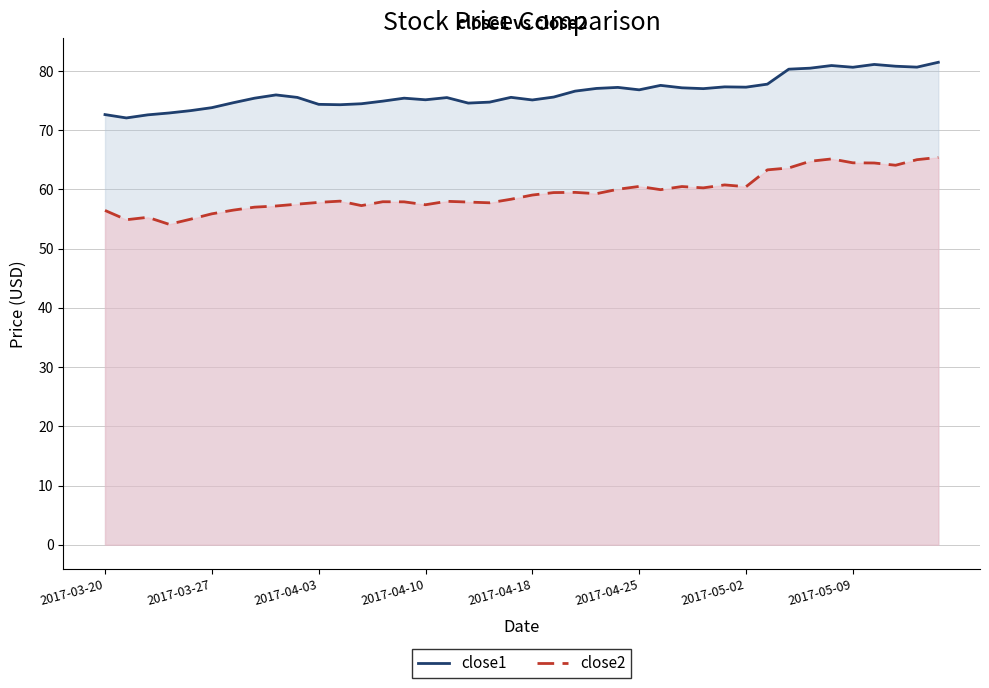

What is the difference between the second highest and second lowest values in the close2 series?

10.3